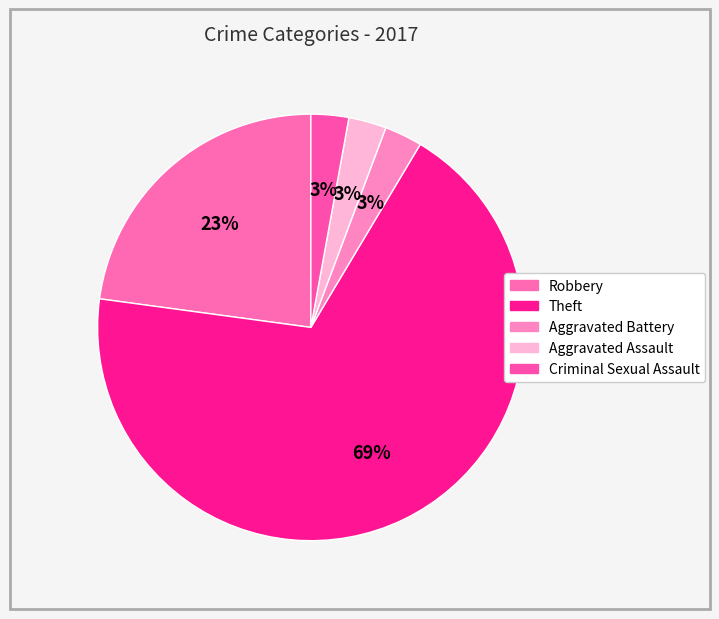

To the nearest percent, what portion does Theft represent?

69%